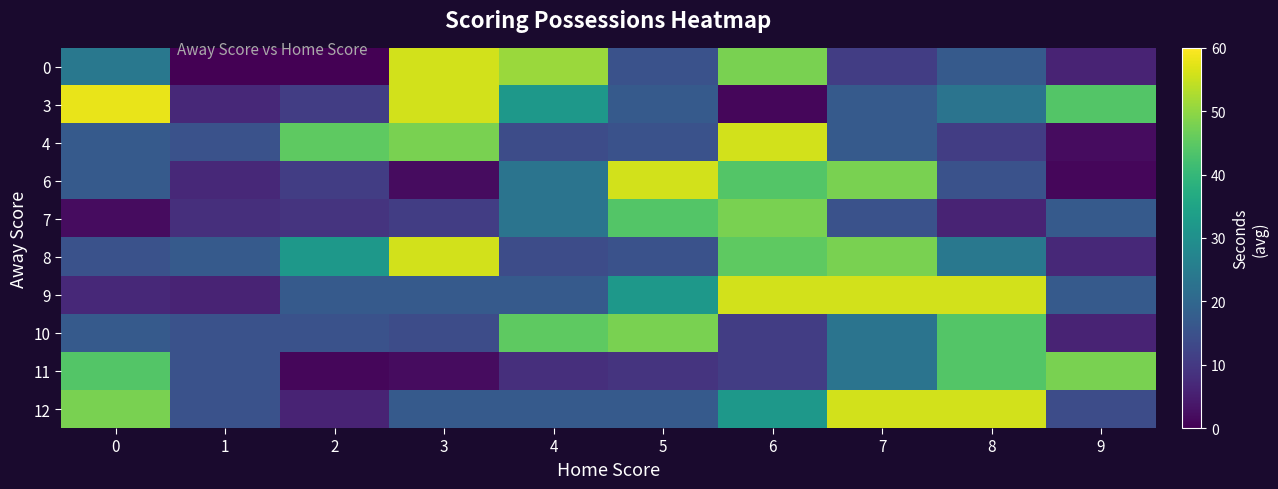

Reading left to right, transcribe all the data shown in this chart.

0: 0=24	1=0	2=0	3=56	4=51	5=15	6=48	7=11	8=17	9=6
3: 0=58	1=7	2=11	3=56	4=32	5=17	6=1	7=17	8=23	9=44
4: 0=17	1=15	2=45	3=48	4=14	5=15	6=56	7=17	8=11	9=2
6: 0=17	1=7	2=11	3=2	4=23	5=56	6=44	7=48	8=15	9=1
7: 0=2	1=8	2=9	3=11	4=23	5=44	6=48	7=15	8=6	9=17
8: 0=15	1=17	2=32	3=56	4=14	5=15	6=45	7=48	8=24	9=7
9: 0=7	1=6	2=17	3=17	4=17	5=32	6=56	7=56	8=56	9=17
10: 0=17	1=15	2=15	3=14	4=45	5=48	6=11	7=23	8=44	9=6
11: 0=44	1=15	2=1	3=2	4=8	5=9	6=11	7=23	8=44	9=48
12: 0=48	1=15	2=6	3=17	4=17	5=17	6=32	7=56	8=56	9=14